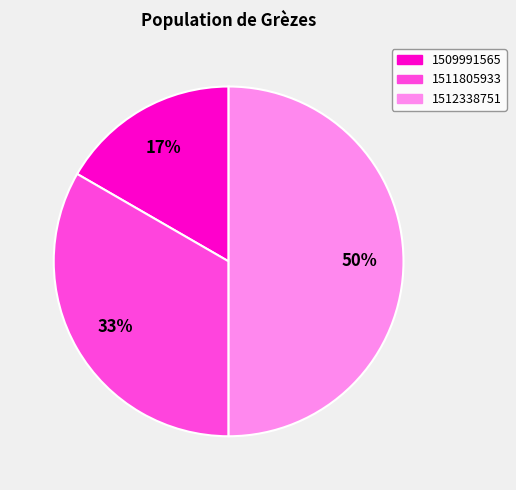

Count the number of slices in the pie.

3